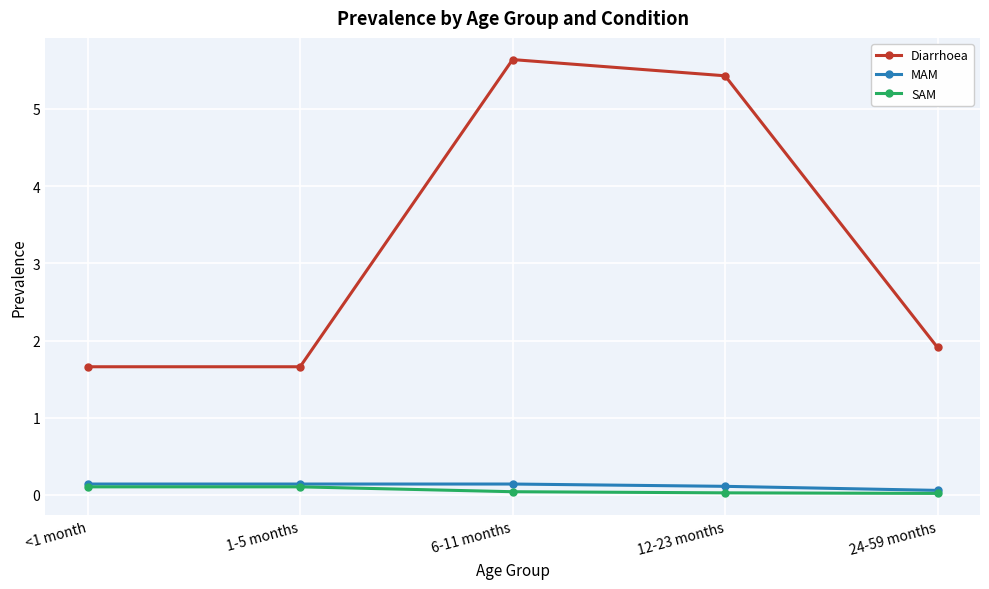

True or false: SAM has a value of 0.0 at 24-59 months.

True